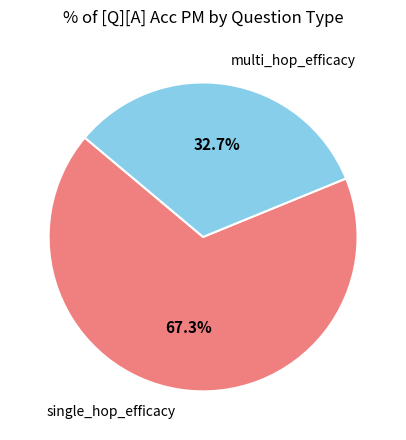

Does any single category account for the majority?

Yes